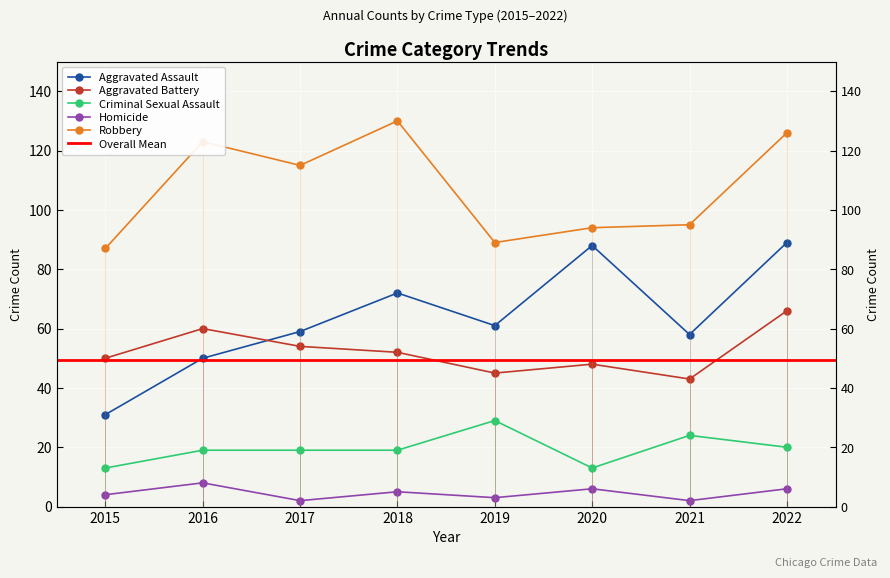

Rank the categories by Aggravated Battery value from highest to lowest.

2022, 2016, 2017, 2018, 2015, 2020, 2019, 2021